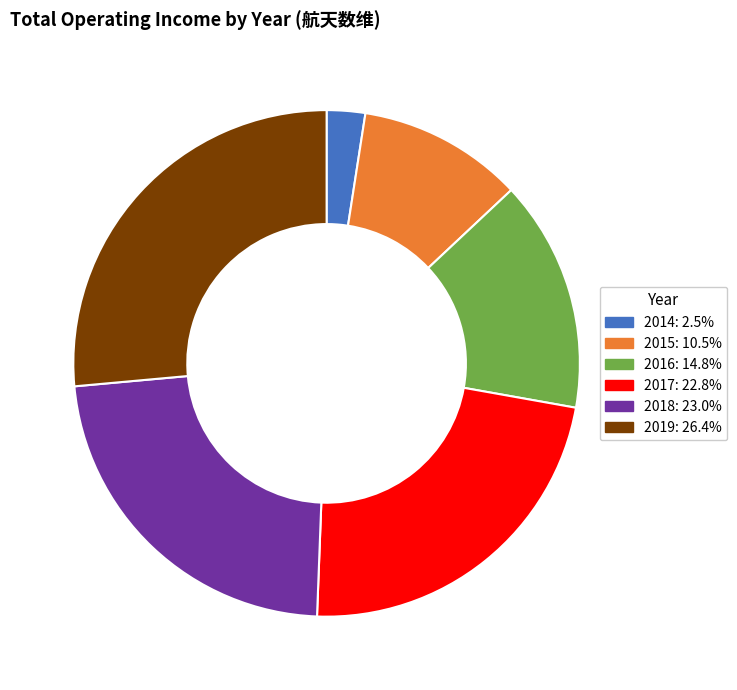

How many slices are in this pie chart?

6